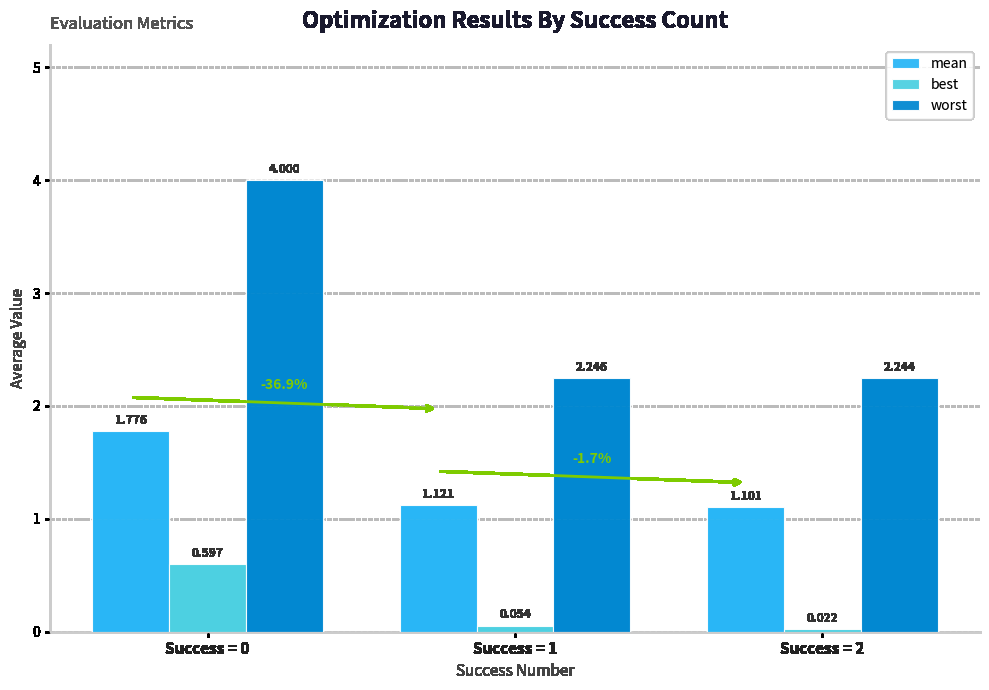

What is the total value across all series at Success = 1?

3.4